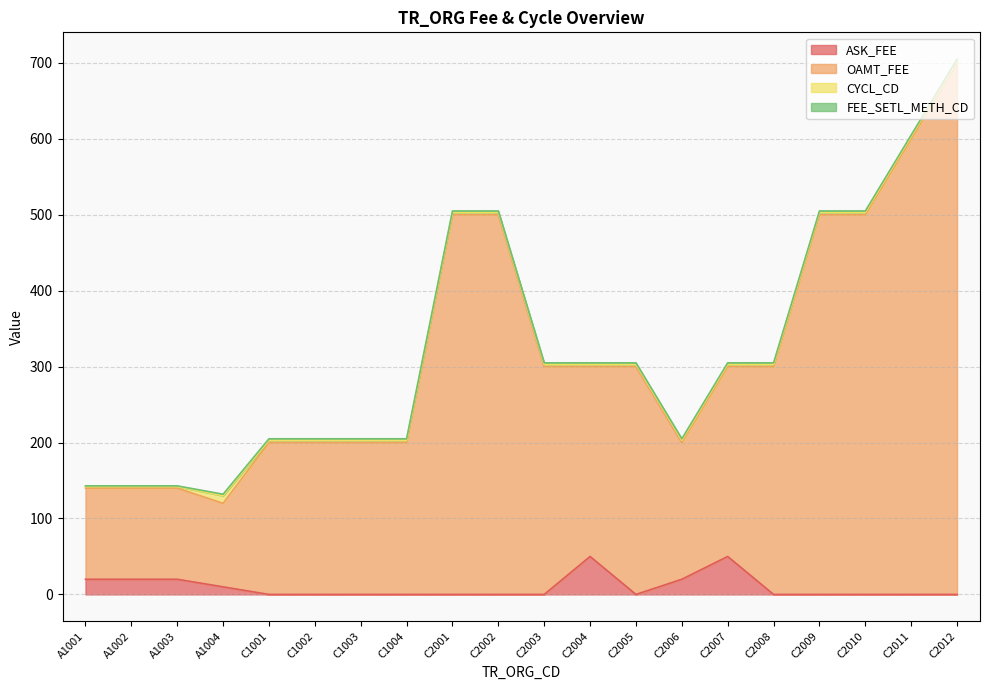

True or false: ASK_FEE has a value of 0 at C1002.

True